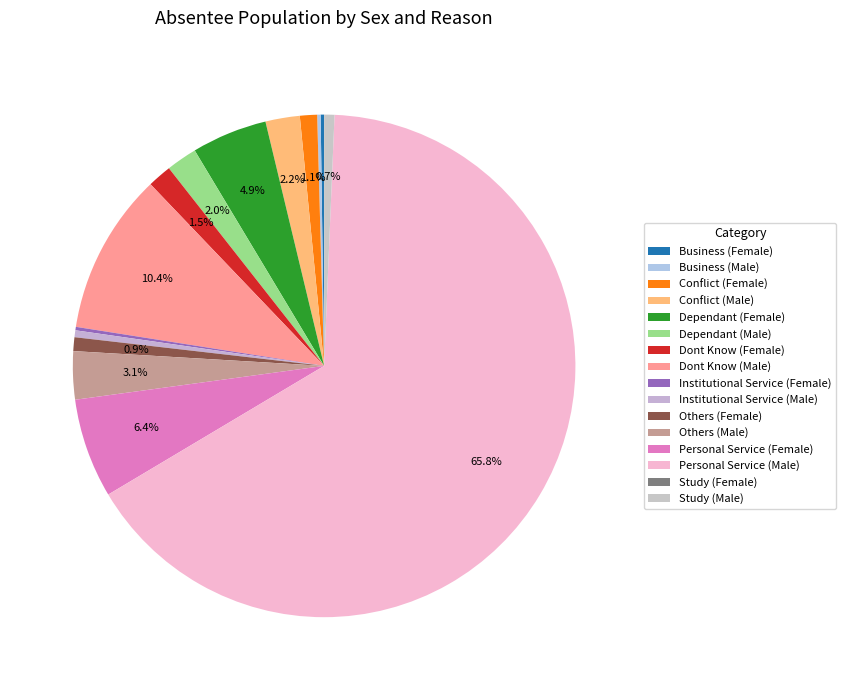

What is the majority slice?

Personal Service (Male)